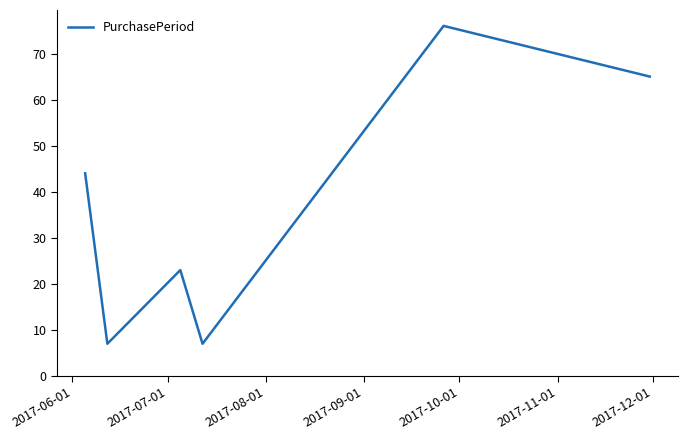

How many values are below 44?

3